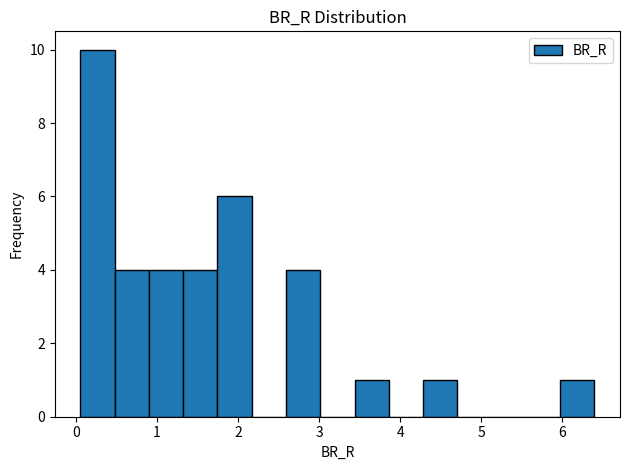

How tall is the bar that spans 3.4 to 3.9 on the x-axis? Neither the bar edges nor the heights are printed on the chart, so give them approximately, as read against the axes.

1